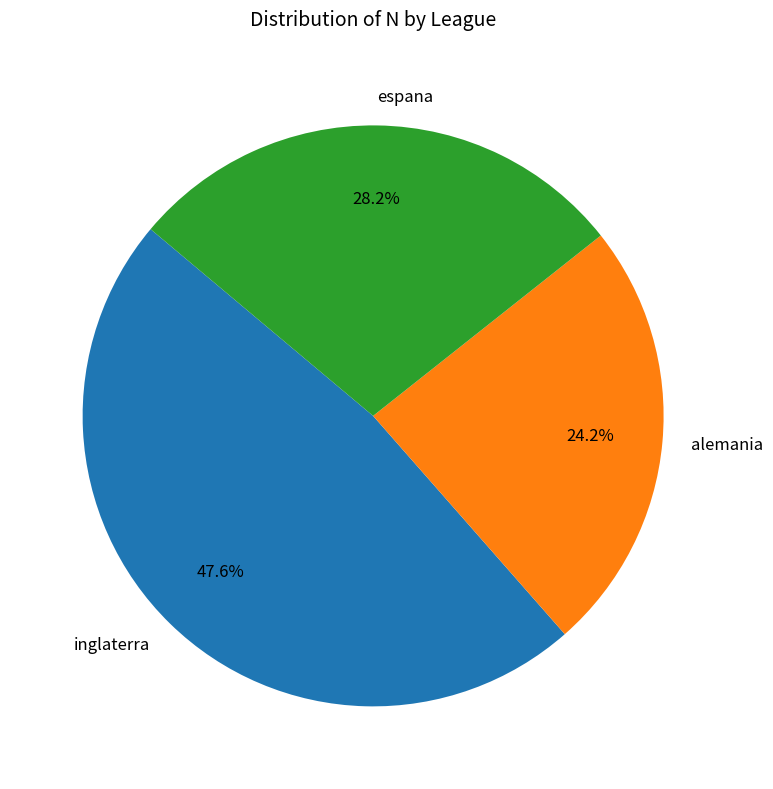

Combined, do inglaterra and espana account for over 50%?

Yes